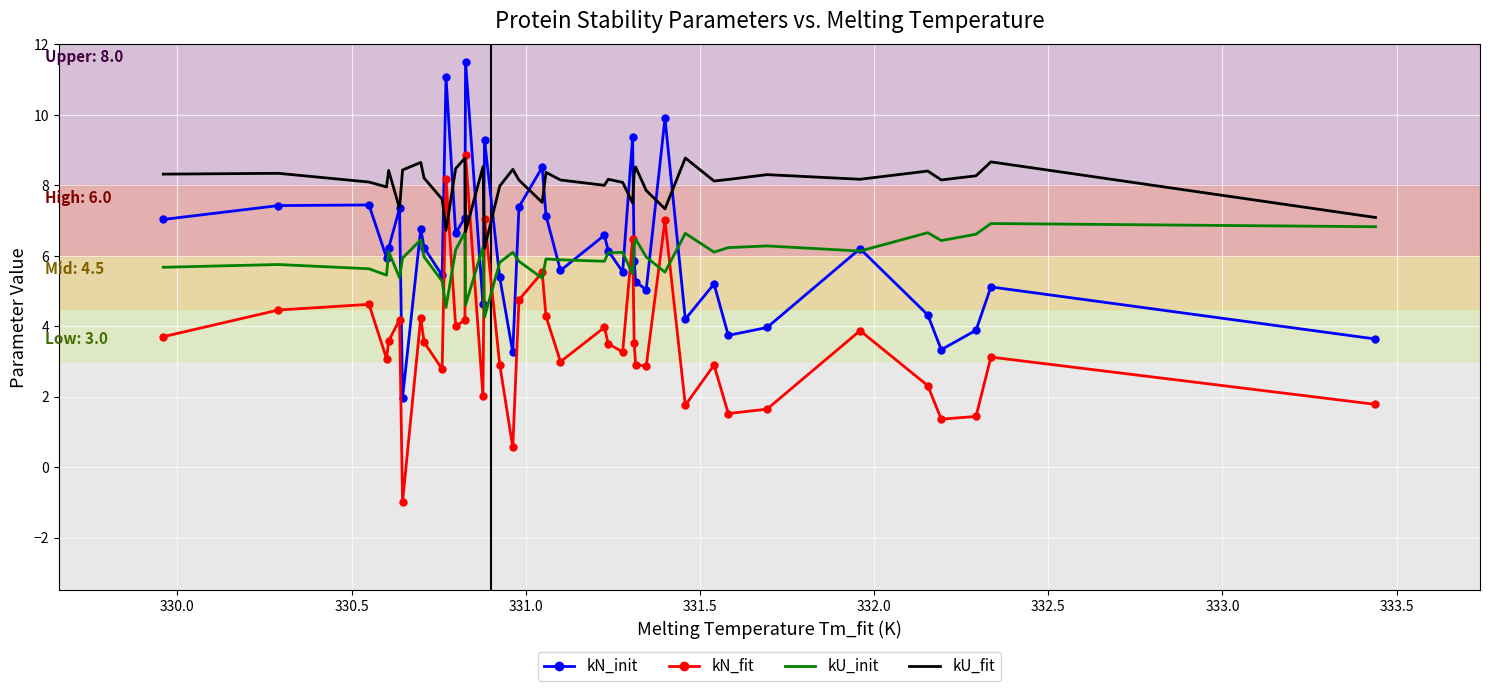

Which series has the largest total across all categories?

kU_fit